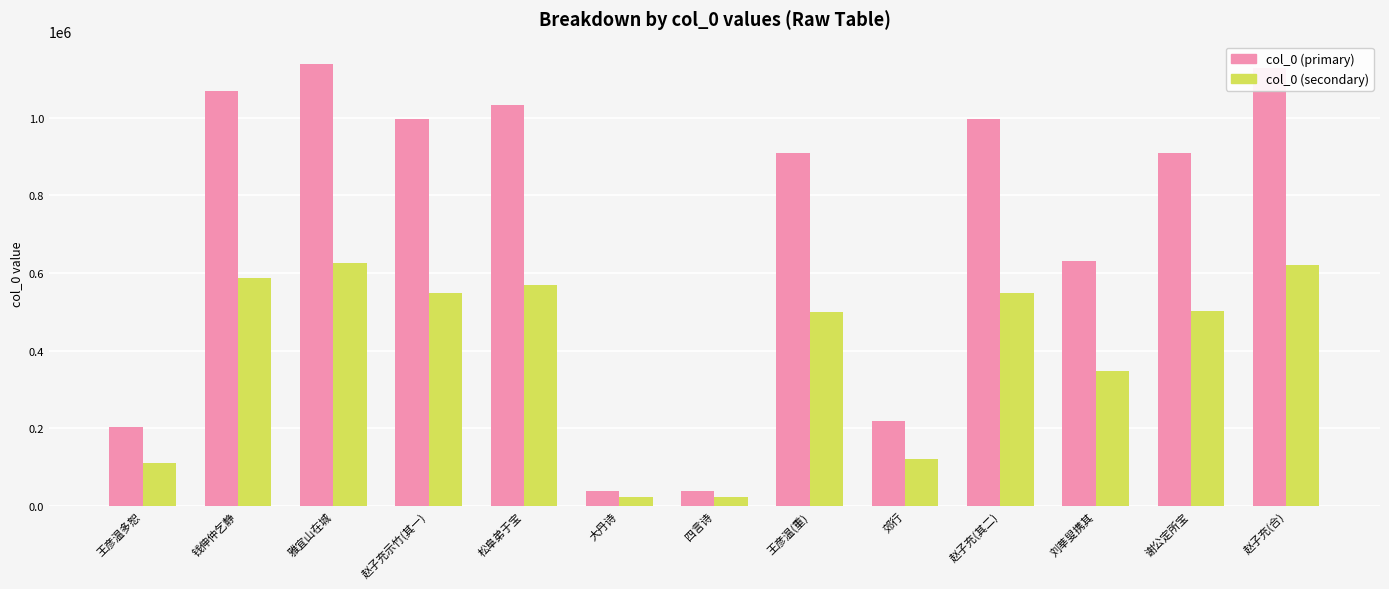

What is the sum of the col_0 (secondary) values at 谢公定所宝 and 松阜弟于宝?

1068753.4